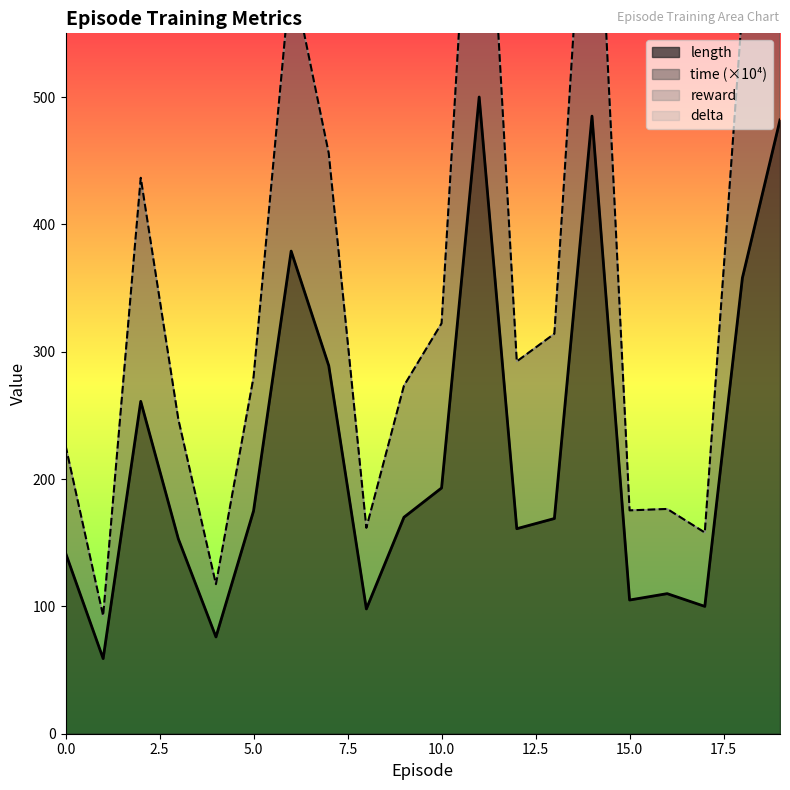

How many data points does each series have?

20